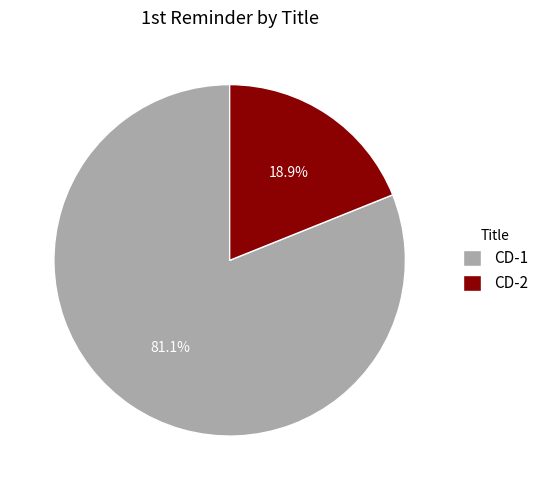

Is it true that CD-1 is 81% of the pie?

True